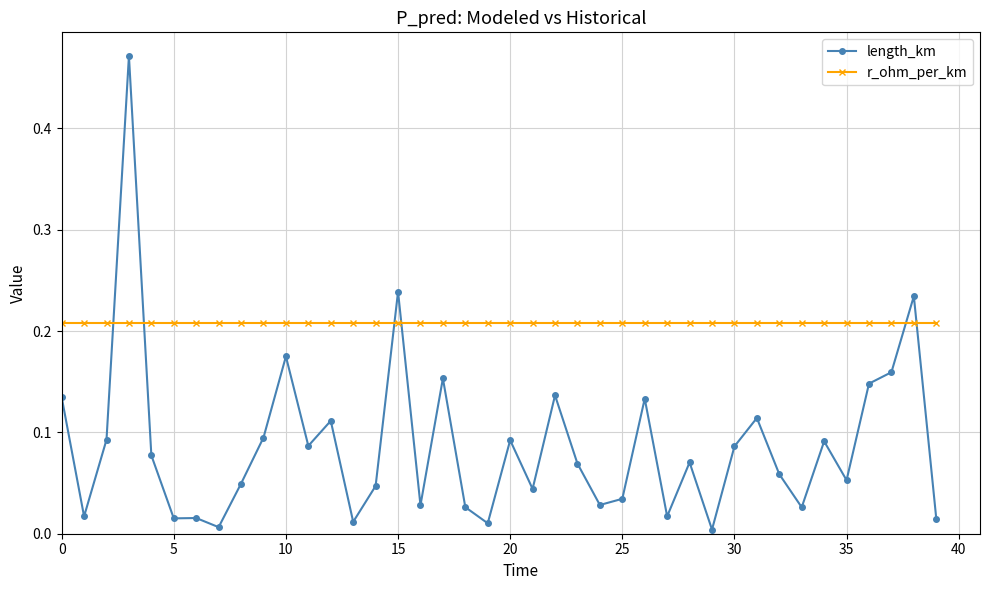

Which series has the largest total across all categories?

r_ohm_per_km